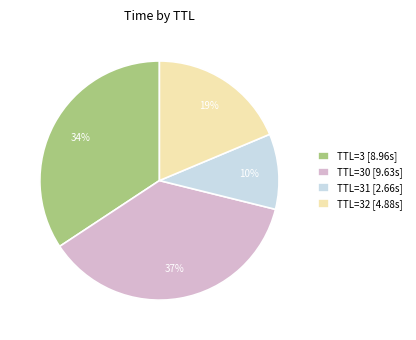

To the nearest percent, what is the average slice percentage?

25%